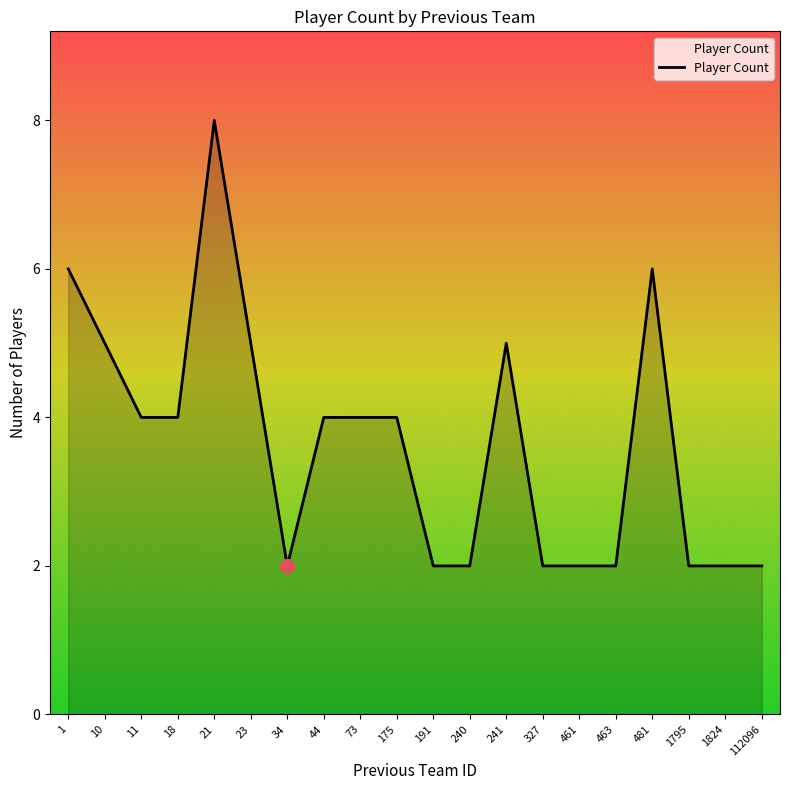

How many lines are shown in the chart?

1